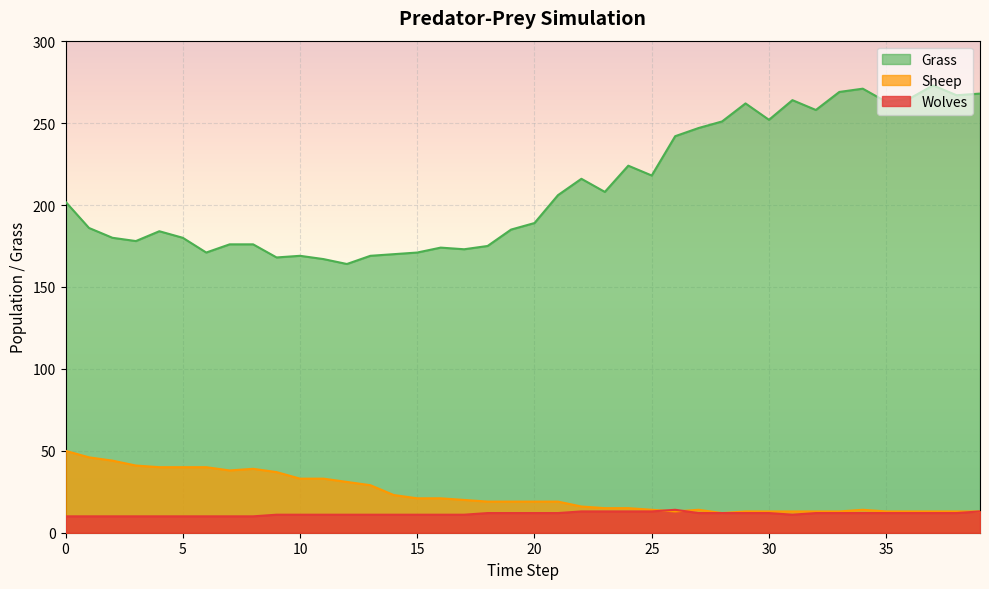

Rank the categories by Sheep value from highest to lowest.

0, 1, 2, 3, 4, 5, 6, 8, 7, 9, 10, 11, 12, 13, 14, 15, 16, 17, 18, 19, 20, 21, 22, 23, 24, 25, 27, 34, 26, 29, 30, 31, 32, 33, 35, 36, 37, 38, 39, 28